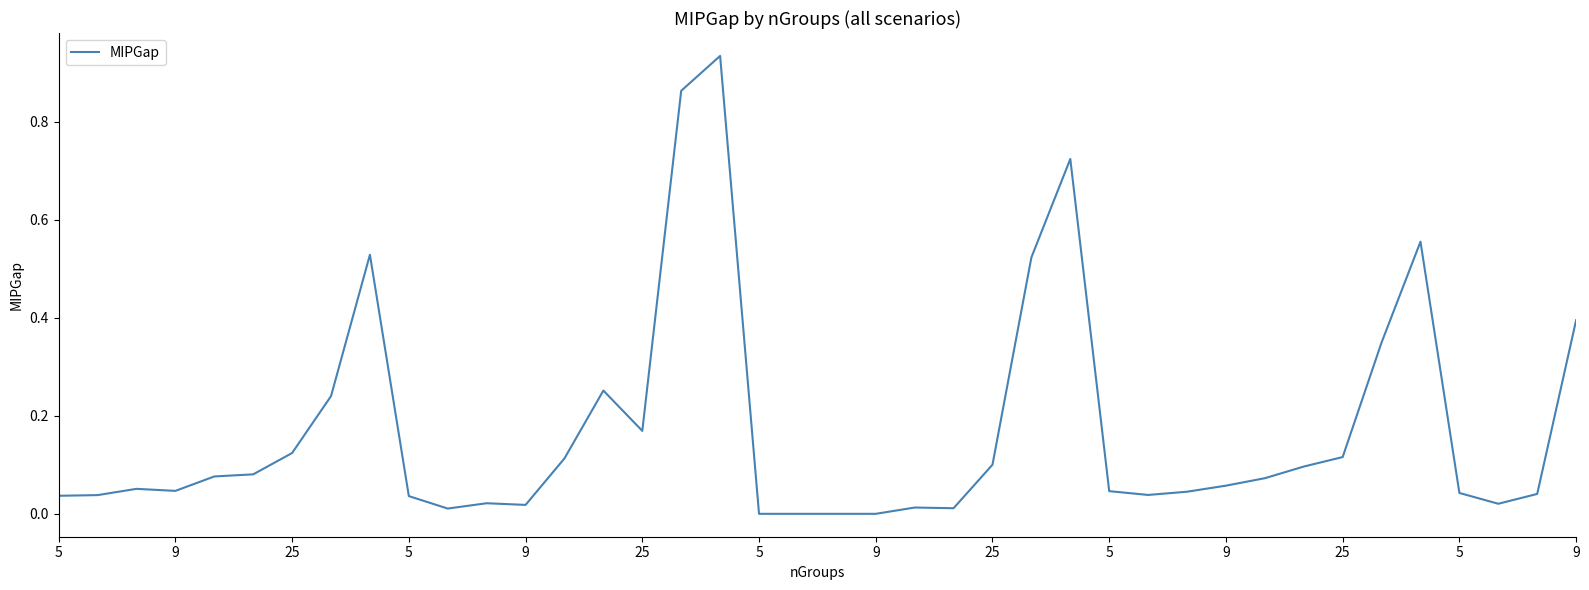

What is the difference between the maximum and second lowest values?

0.9